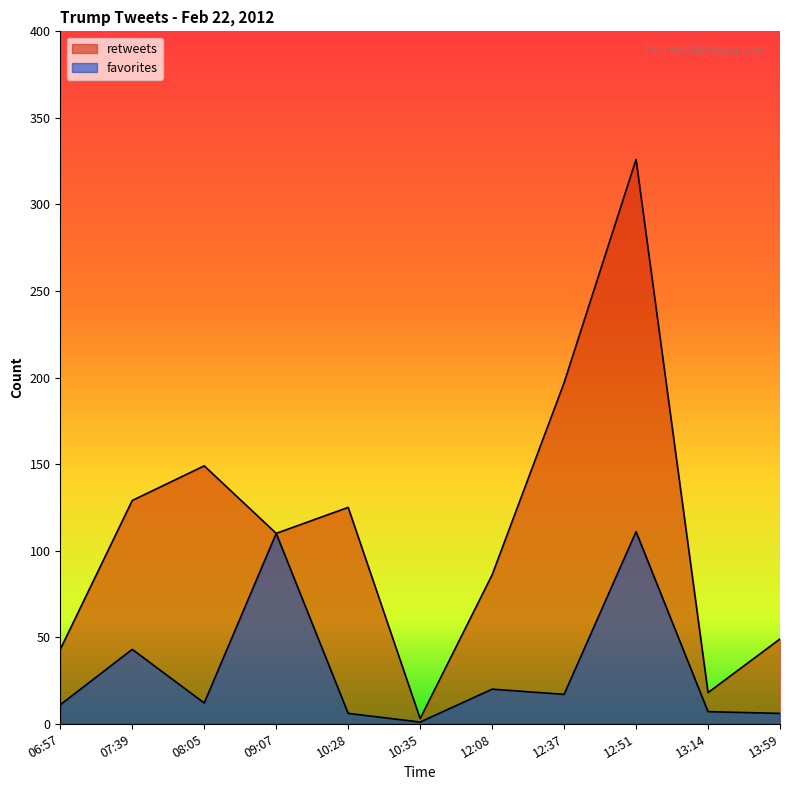

What is the difference between the second highest and minimum values in the retweets series?

194